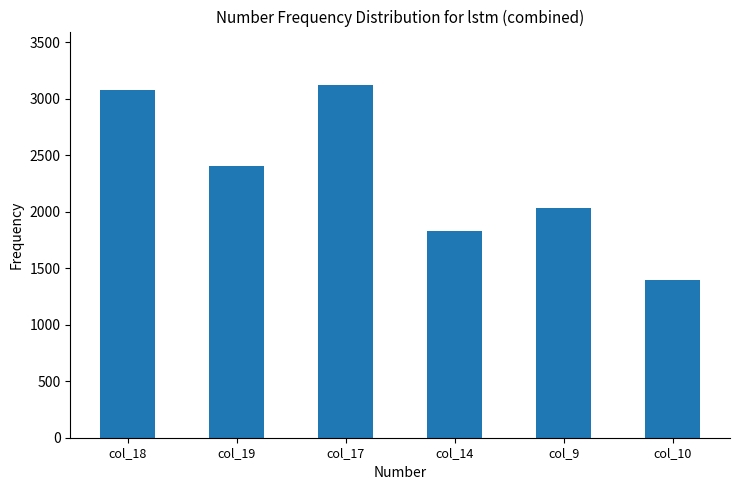

Does the chart contain any negative values?

No